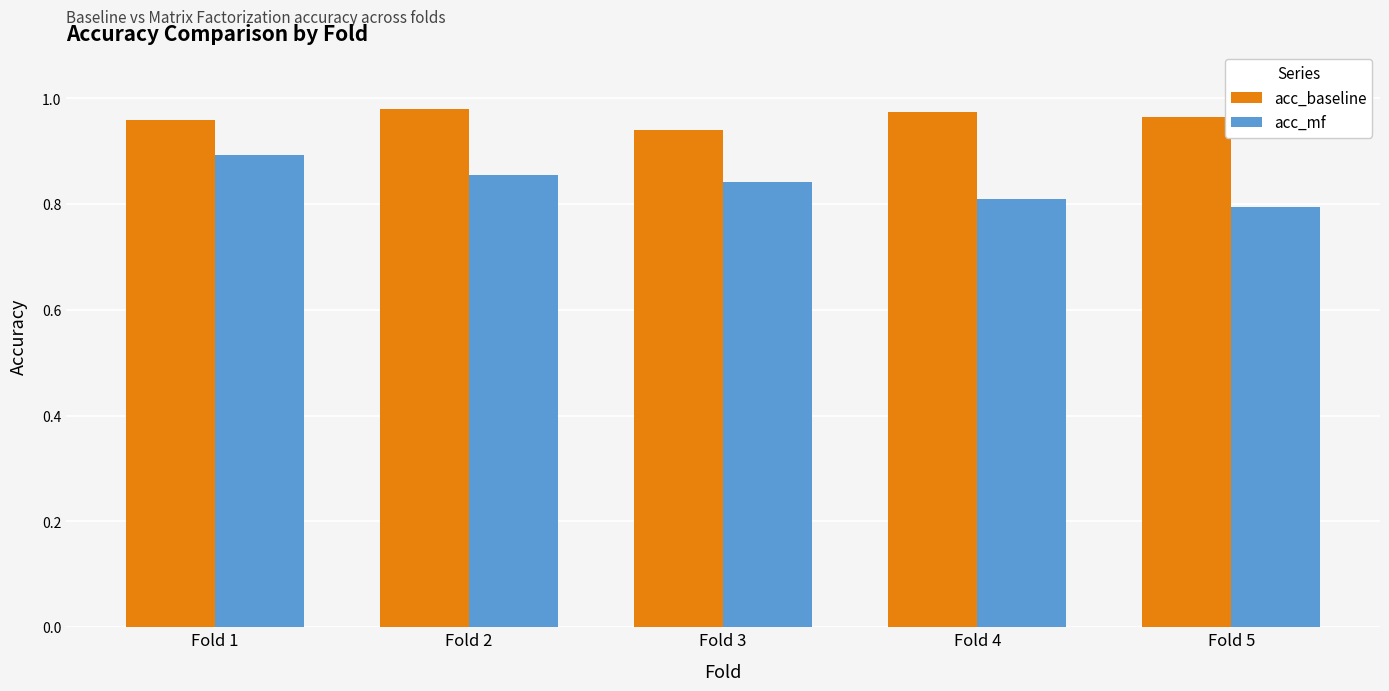

Is the value of acc_baseline at Fold 3 greater than the value of acc_mf at Fold 2?

Yes